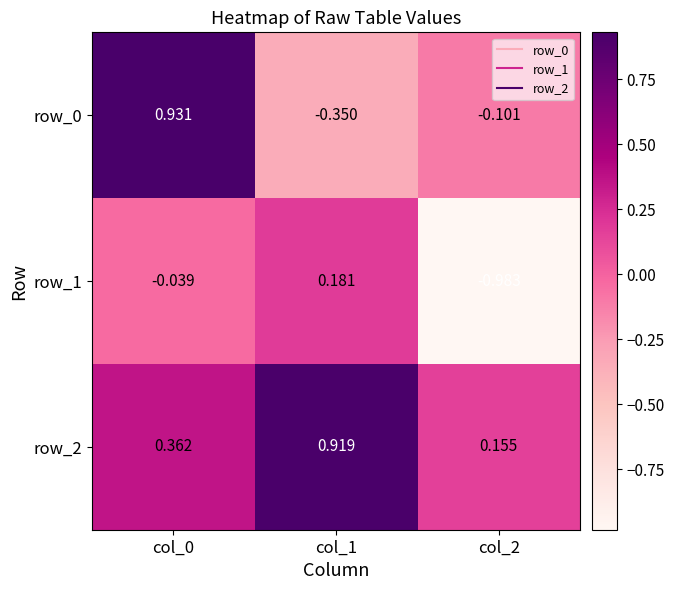

Is the value of row_2 at col_0 greater than the value of row_0 at col_1?

Yes